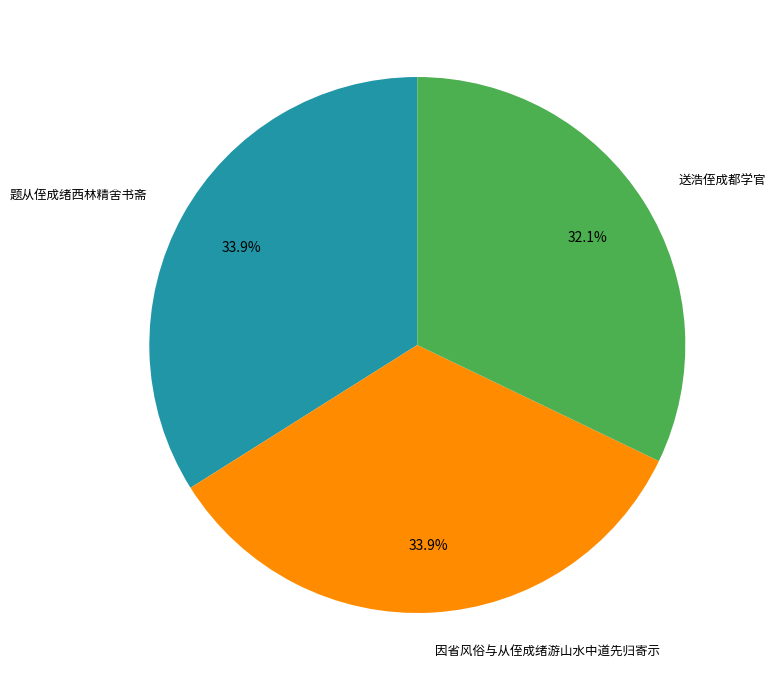

How many segments does this pie chart have?

3